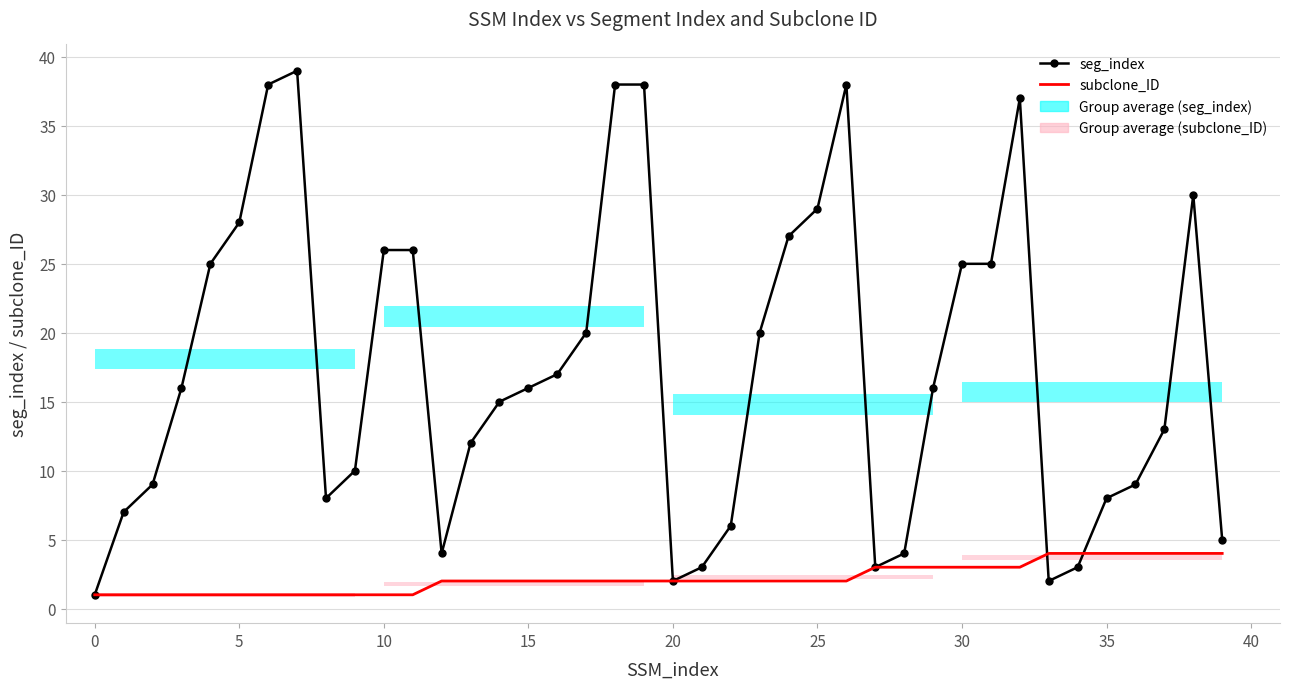

What is the value of the subclone_ID point at the 6th from the left?

1